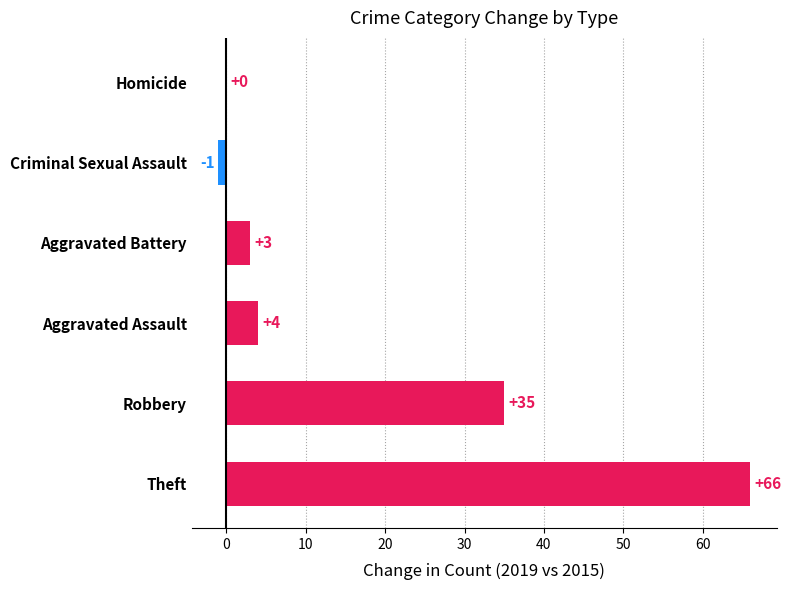

What is the maximum value shown in the chart?

66